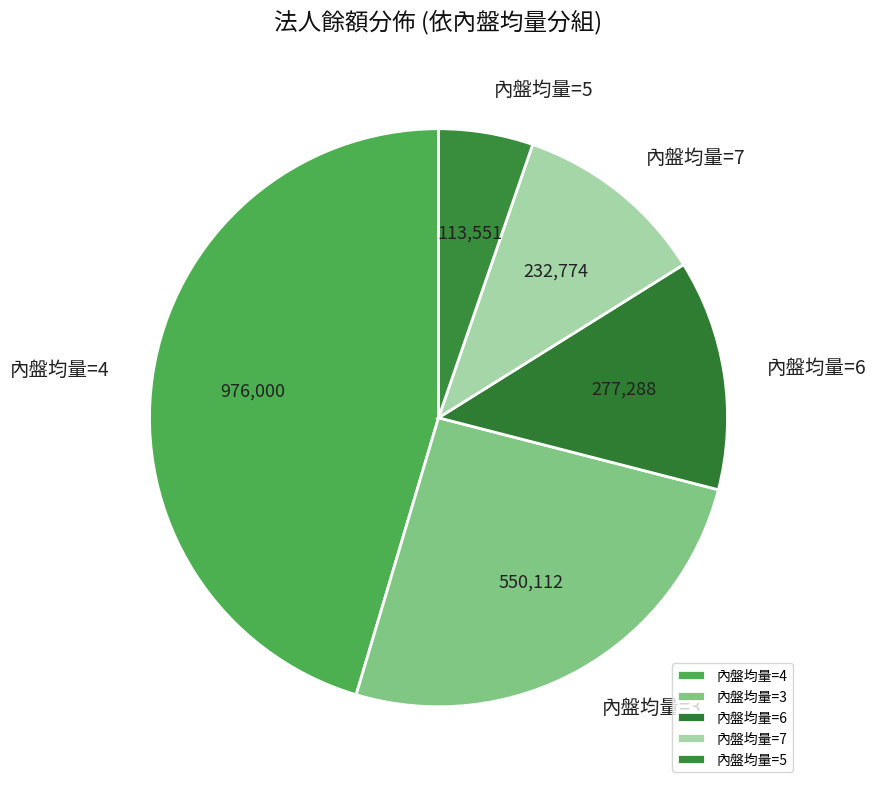

True or false: 內盤均量=6 accounts for 28% of the total.

False